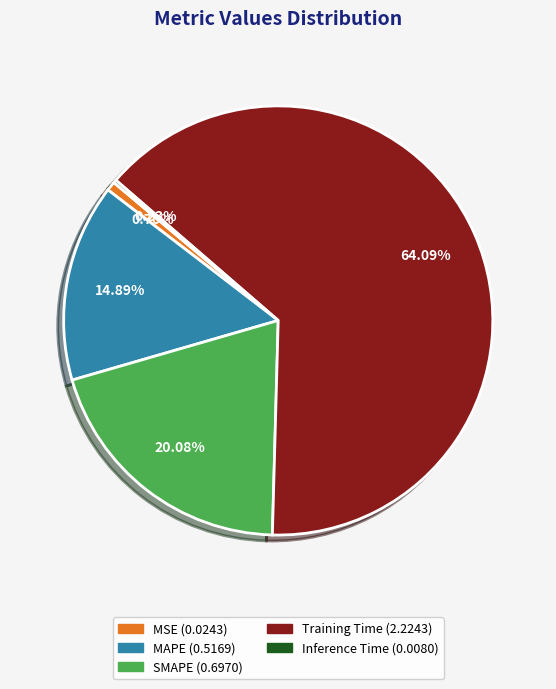

To the nearest percent, what percentage of the pie is Training Time?

64%